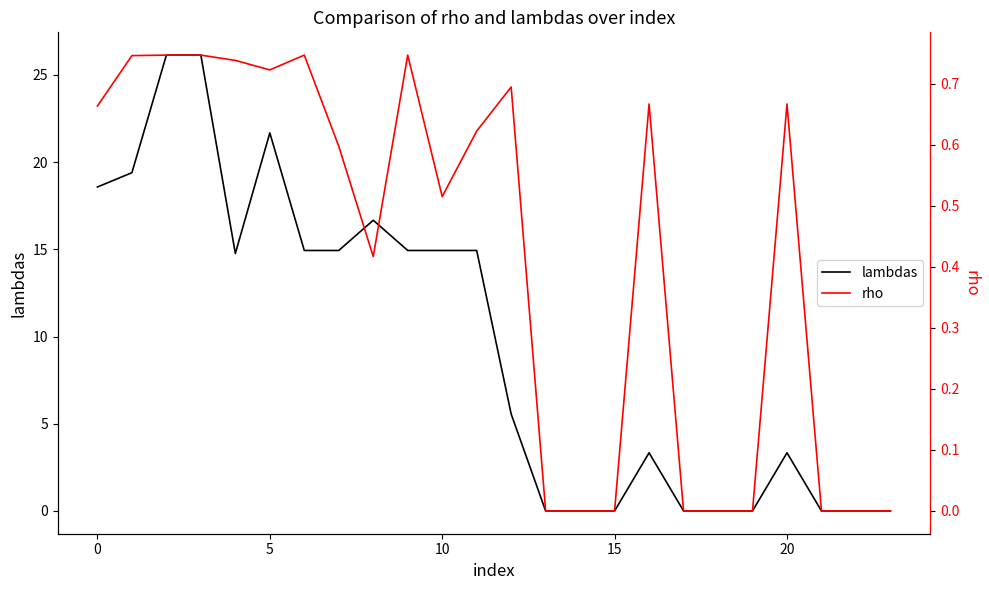

What is the difference between the second highest and minimum values in the rho series?

0.7